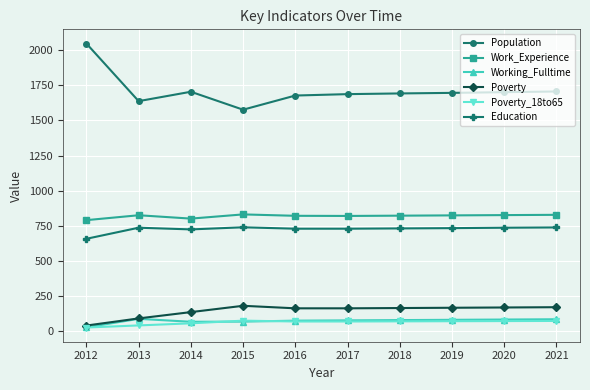

True or false: Population and Poverty_18to65 intersect in this chart.

False